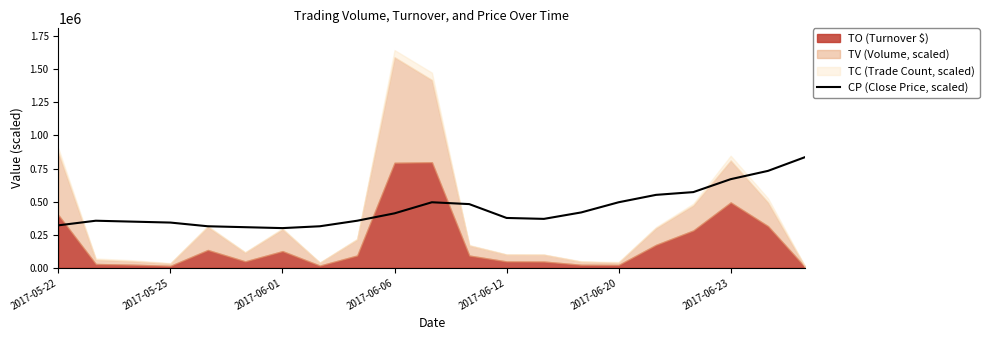

What is the minimum value for CP (Close Price, scaled)?

299867.5